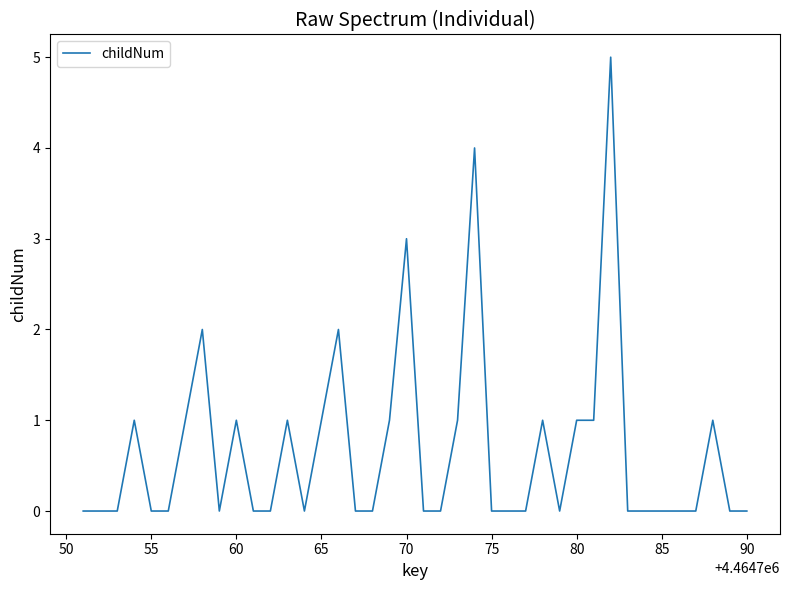

Does the chart have visible grid lines?

No